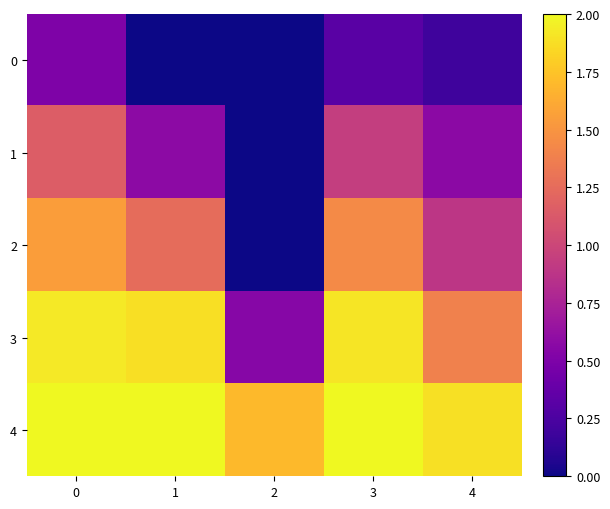

Count the number of categories in the chart.

5